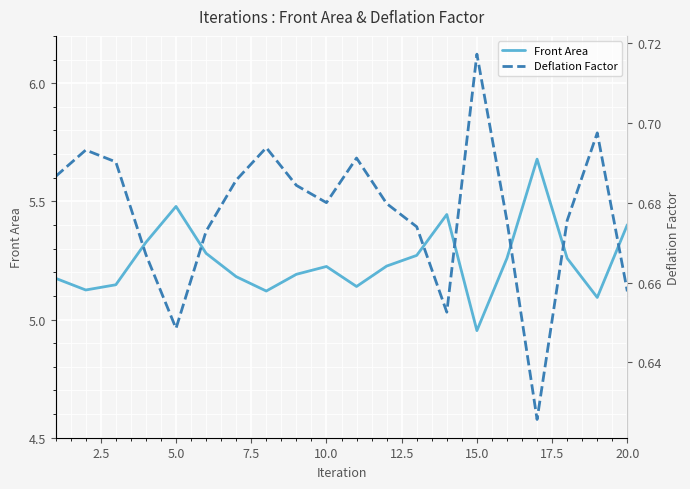

True or false: Front Area and Deflation Factor intersect in this chart.

False